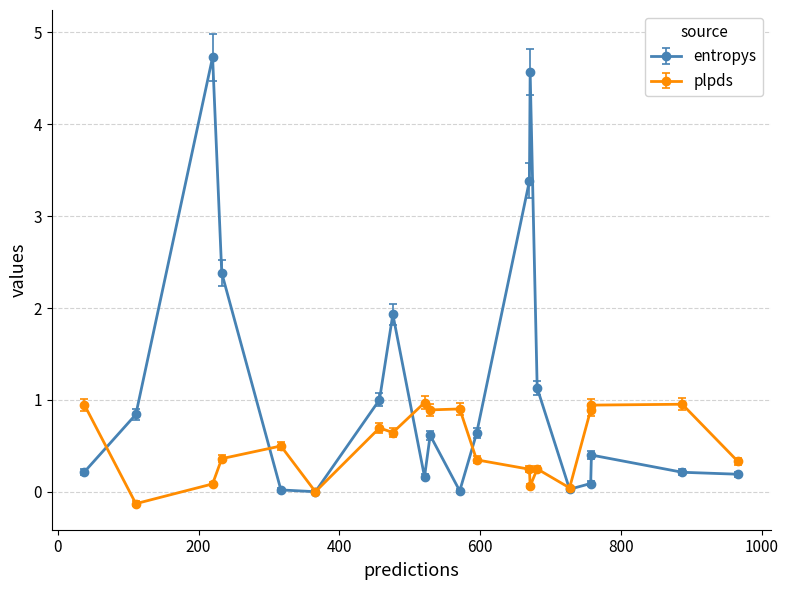

What is the greatest value displayed?

4.7